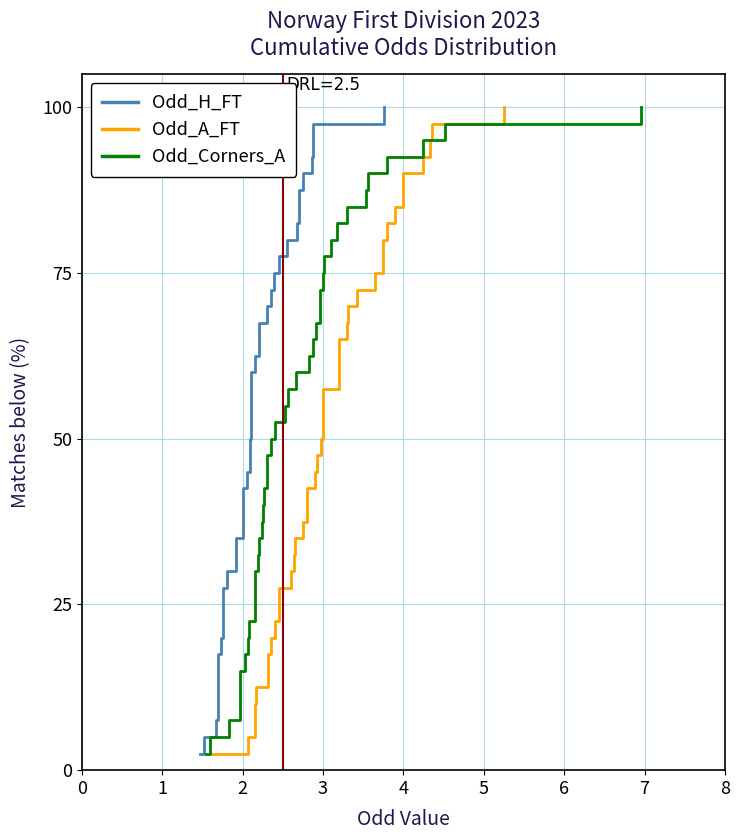

What is the difference between the maximum and second lowest values in the Odd_H_FT series?

95.0